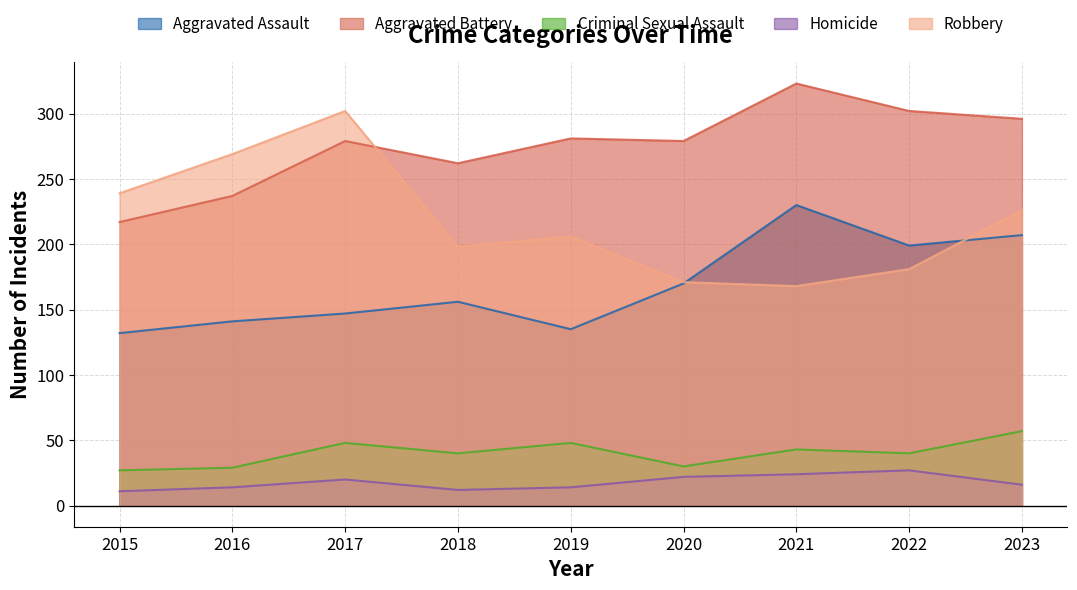

What value does the Criminal Sexual Assault series have at 2018?

40